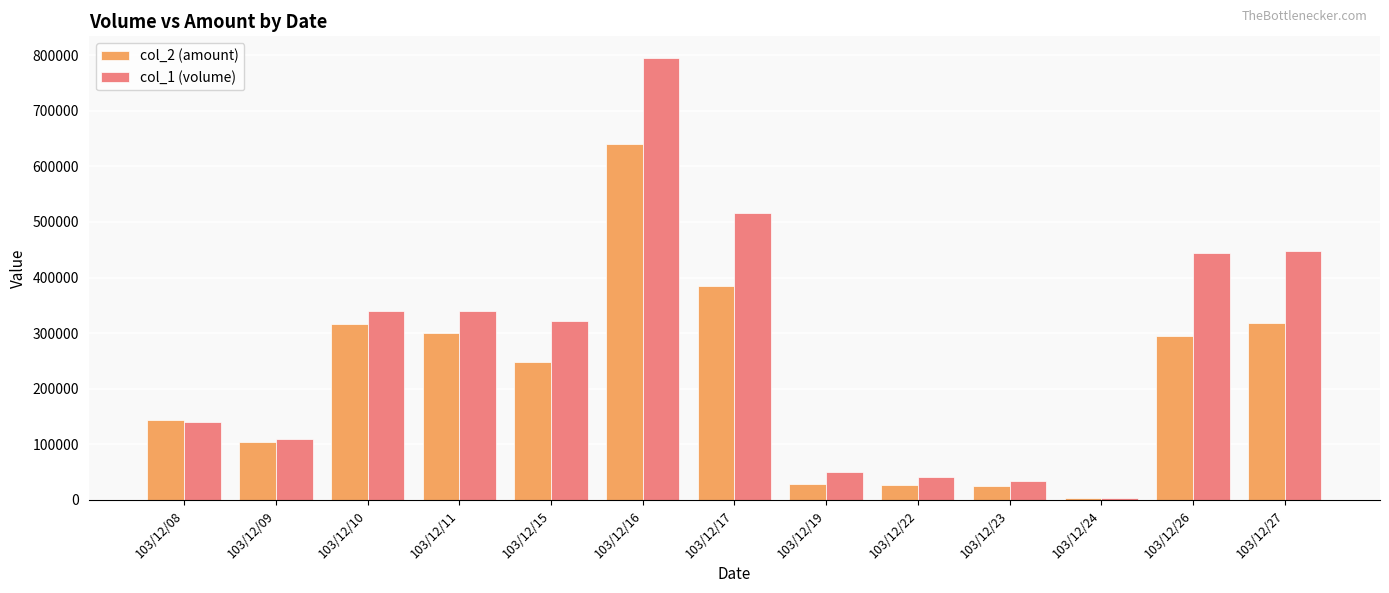

What is the maximum value shown in the chart?

794000